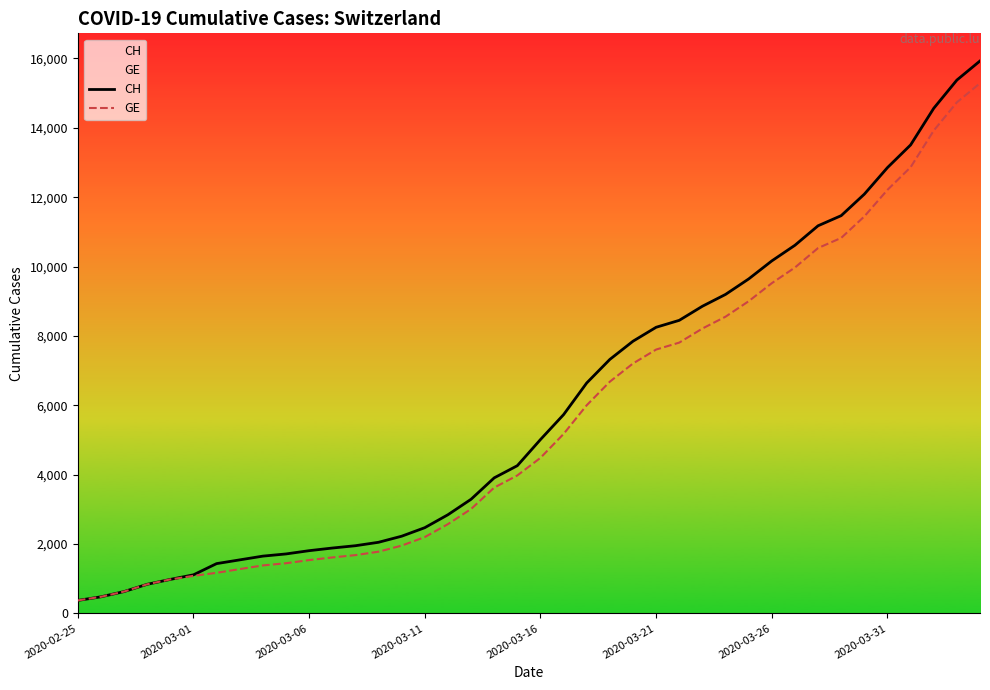

True or false: CH has a value of 7935 at 2020-03-16.

False